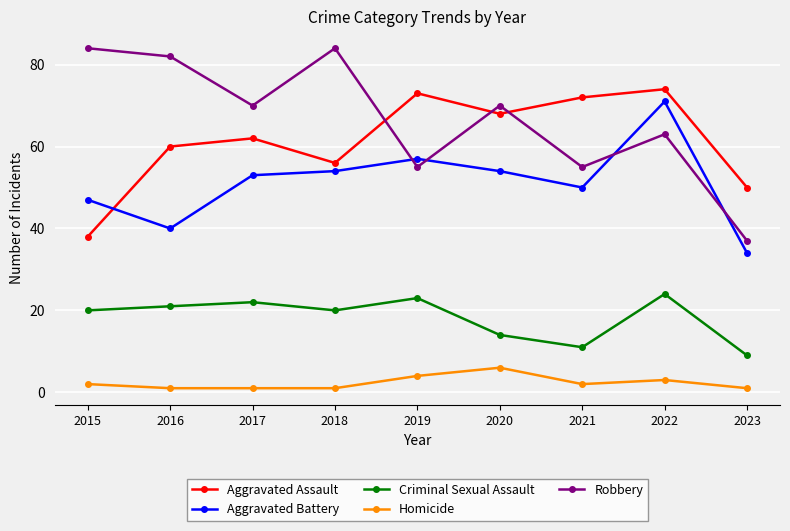

Does the chart have visible grid lines?

Yes